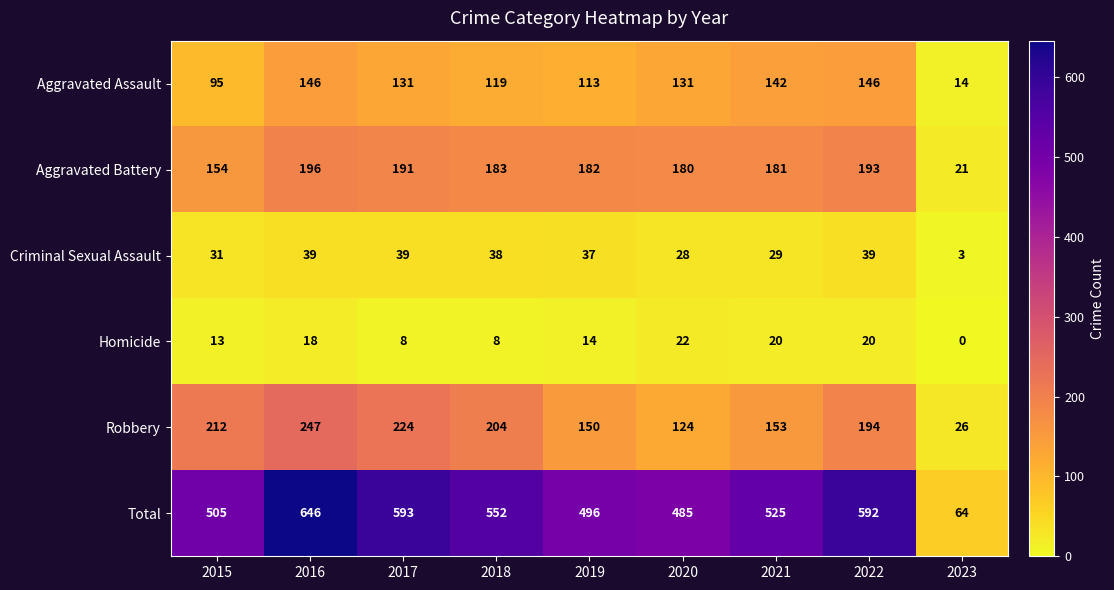

True or false: Criminal Sexual Assault has a value of 57 at 2019.

False